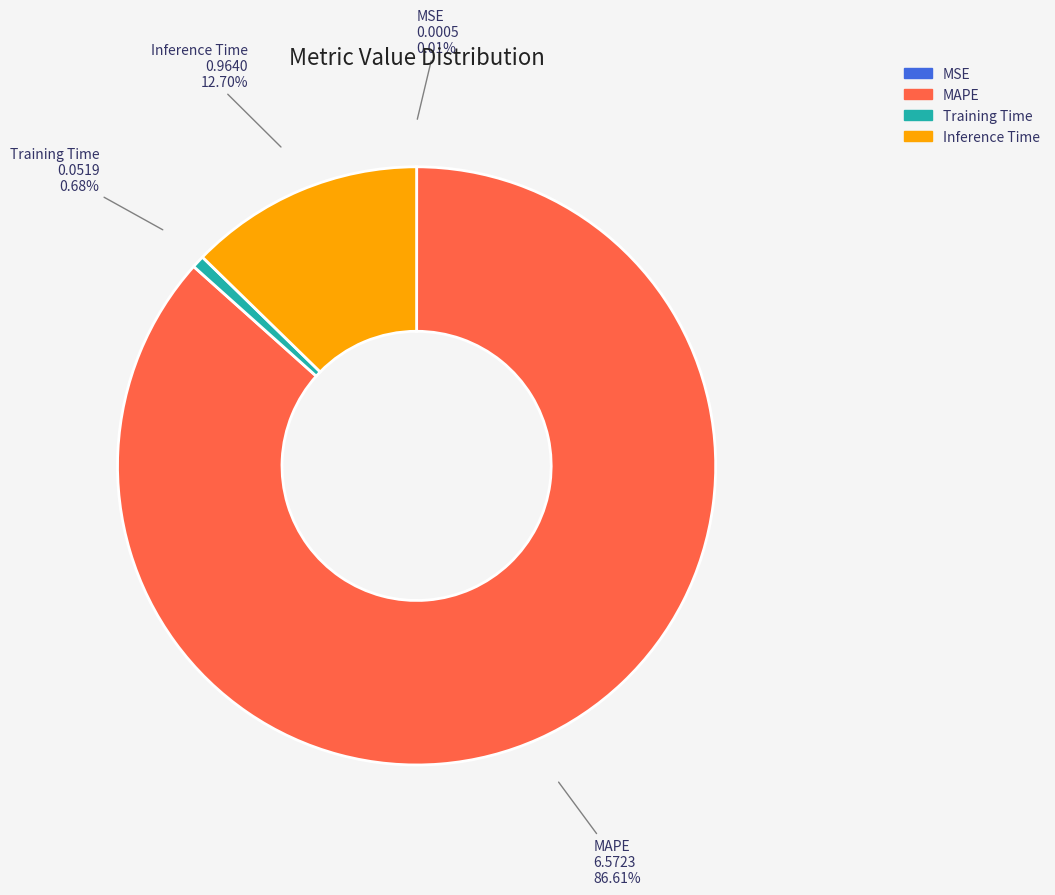

To the nearest percent, what is the difference between the largest and smallest slice percentages?

87%